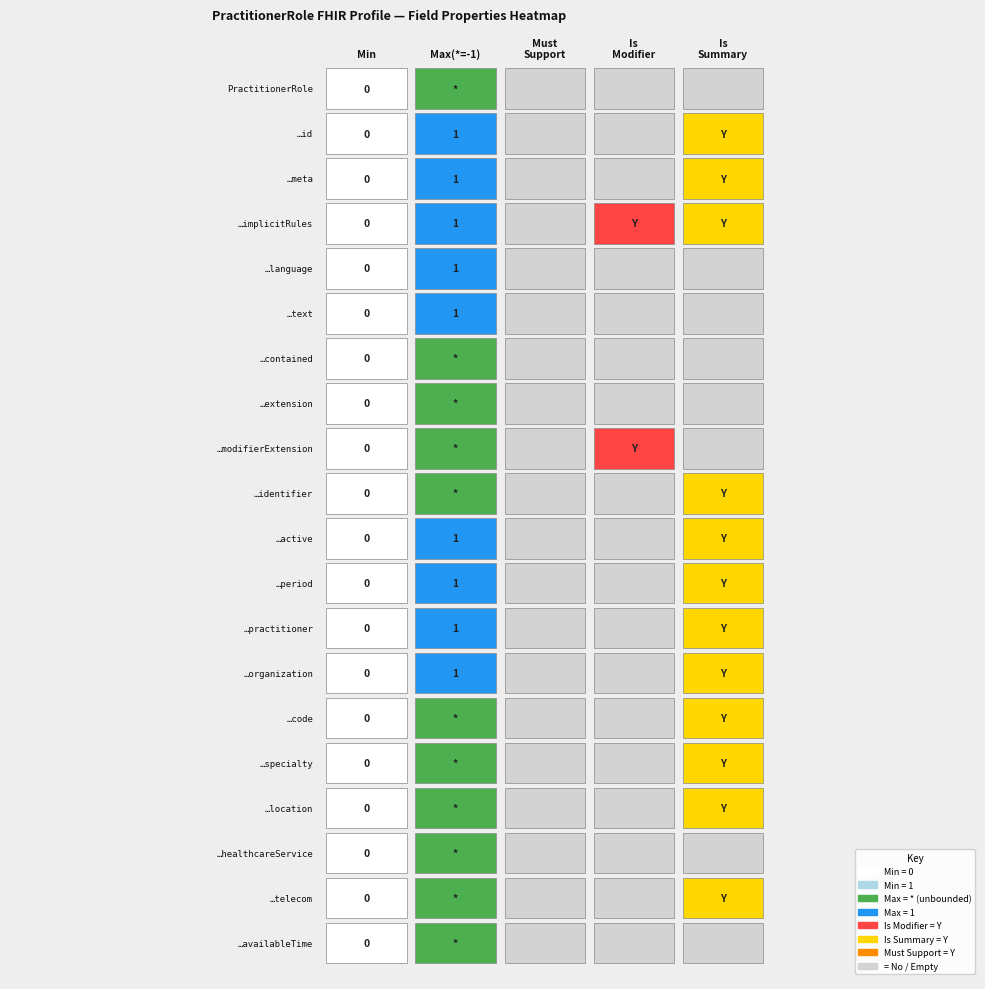

What is the spread (max minus min) of values at 4?

1